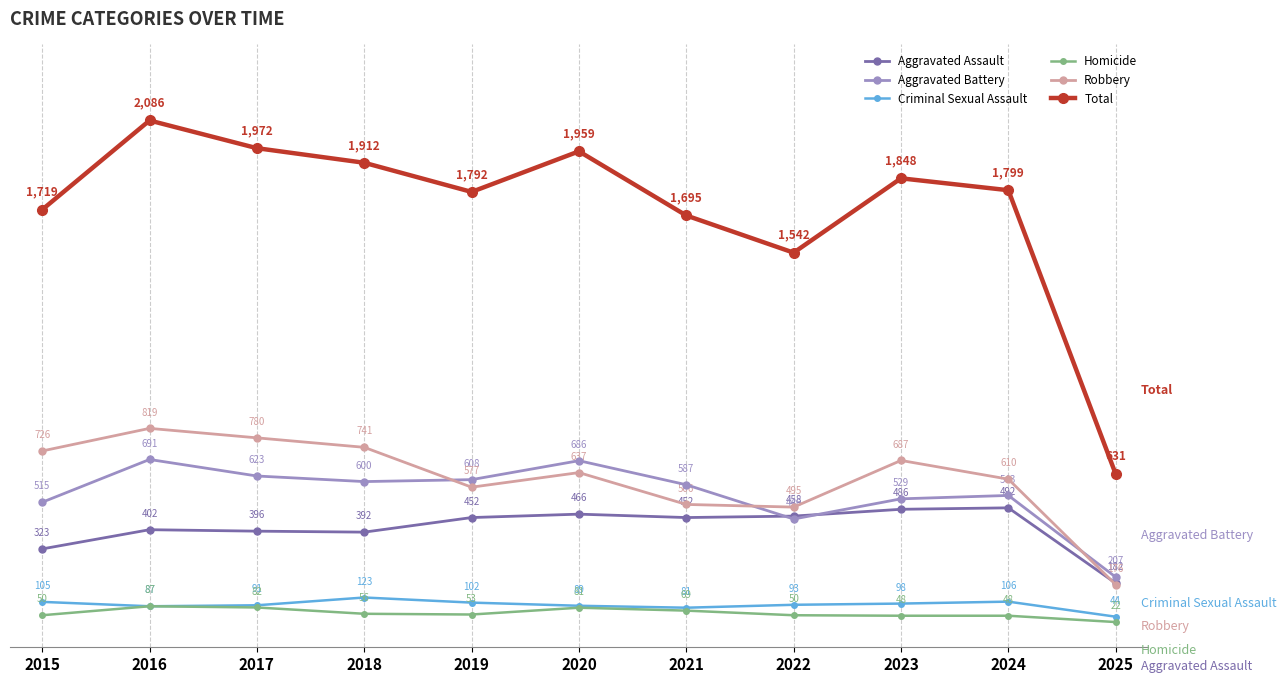

At which label does Aggravated Assault reach its minimum?

2025